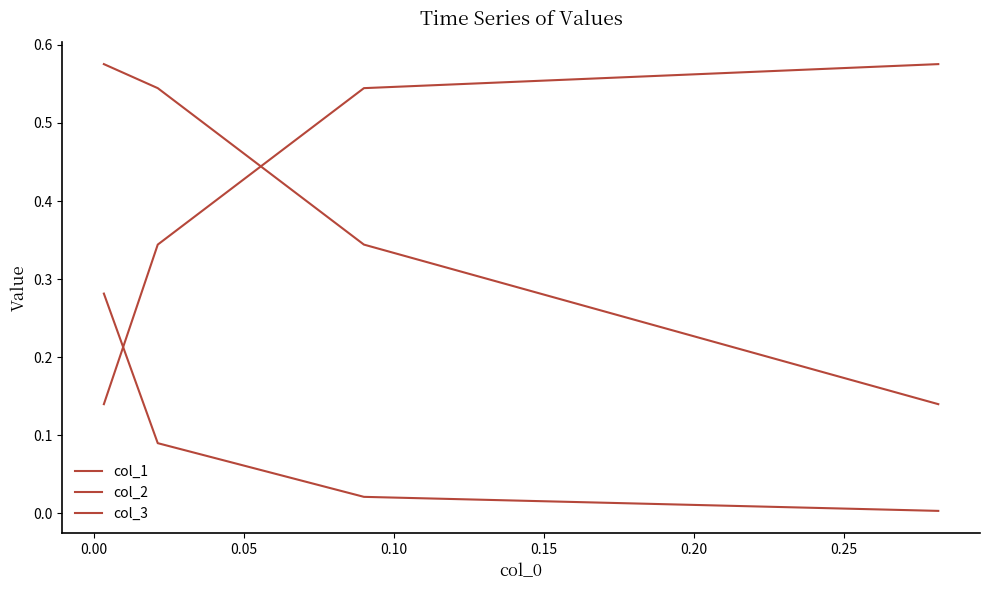

True or false: col_1 and col_3 cross at least once.

True